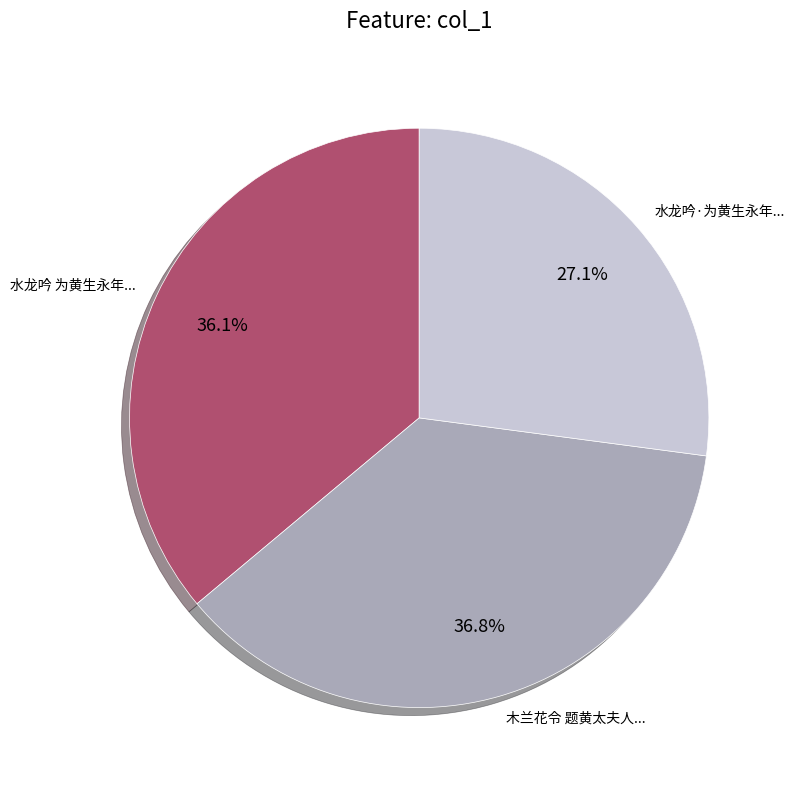

Which category has the smallest portion of the pie?

水龙吟·为黄生永年...